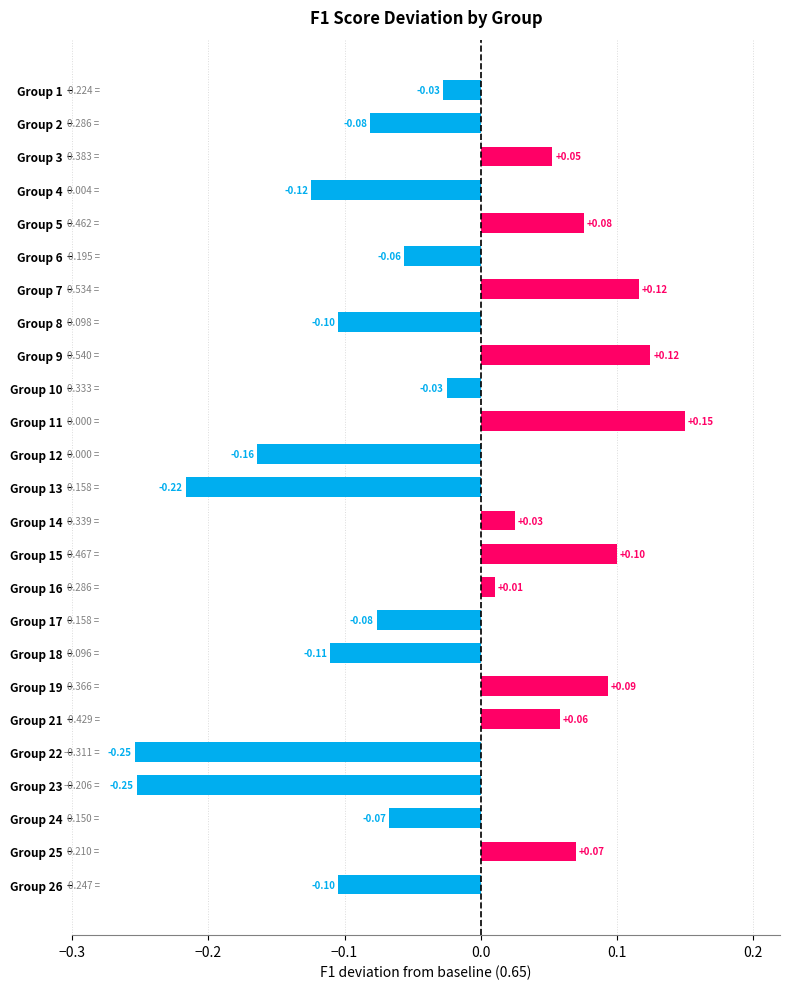

What is the sum of all values?

-0.8